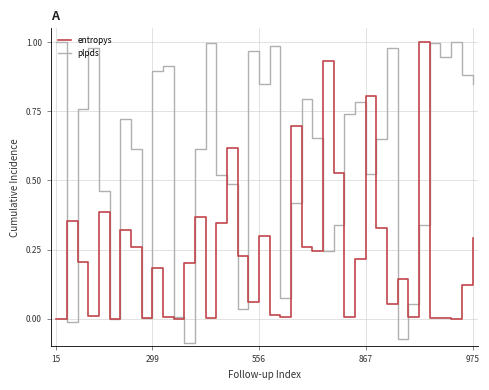

Which series has the largest total across all categories?

plpds